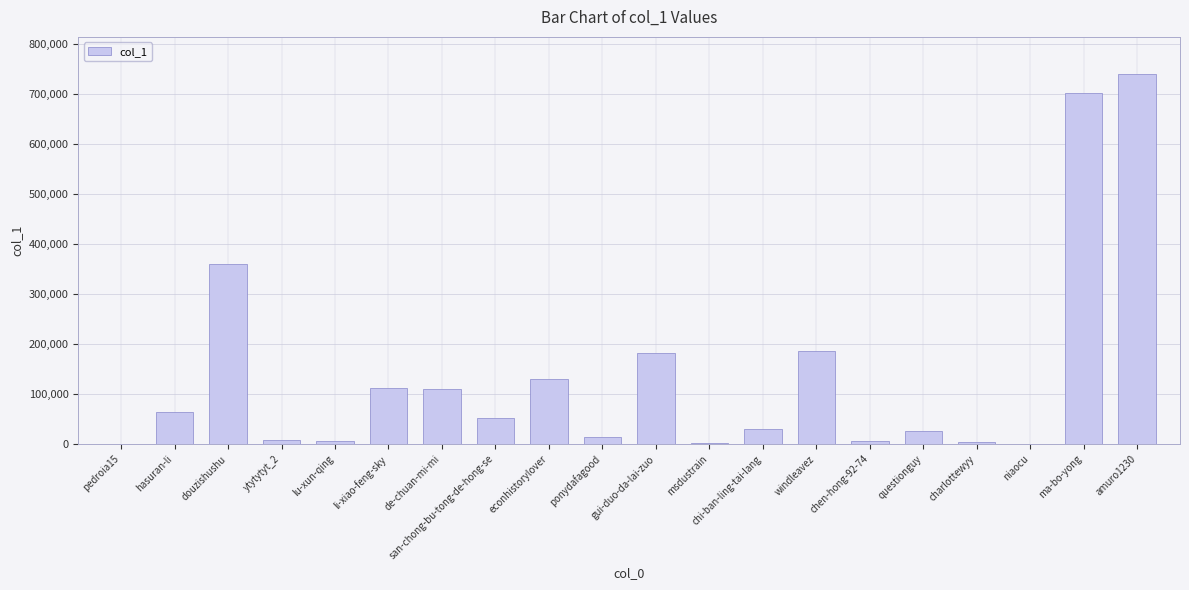

Is it true that the value at gui-duo-da-lai-zuo is 244915?

False